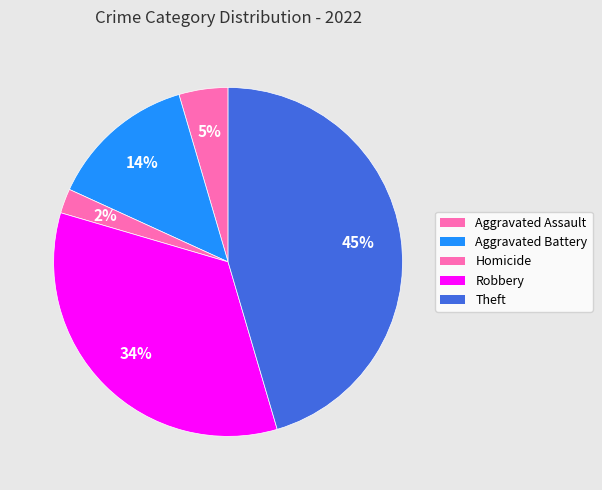

What percentage is the Aggravated Assault slice, to the nearest percent?

5%